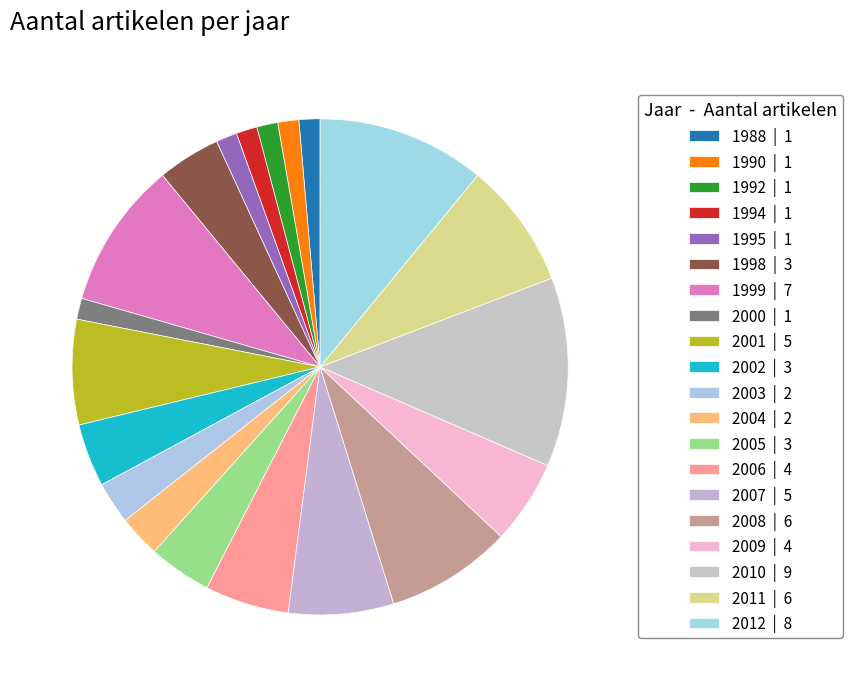

Count the number of slices in the pie.

20